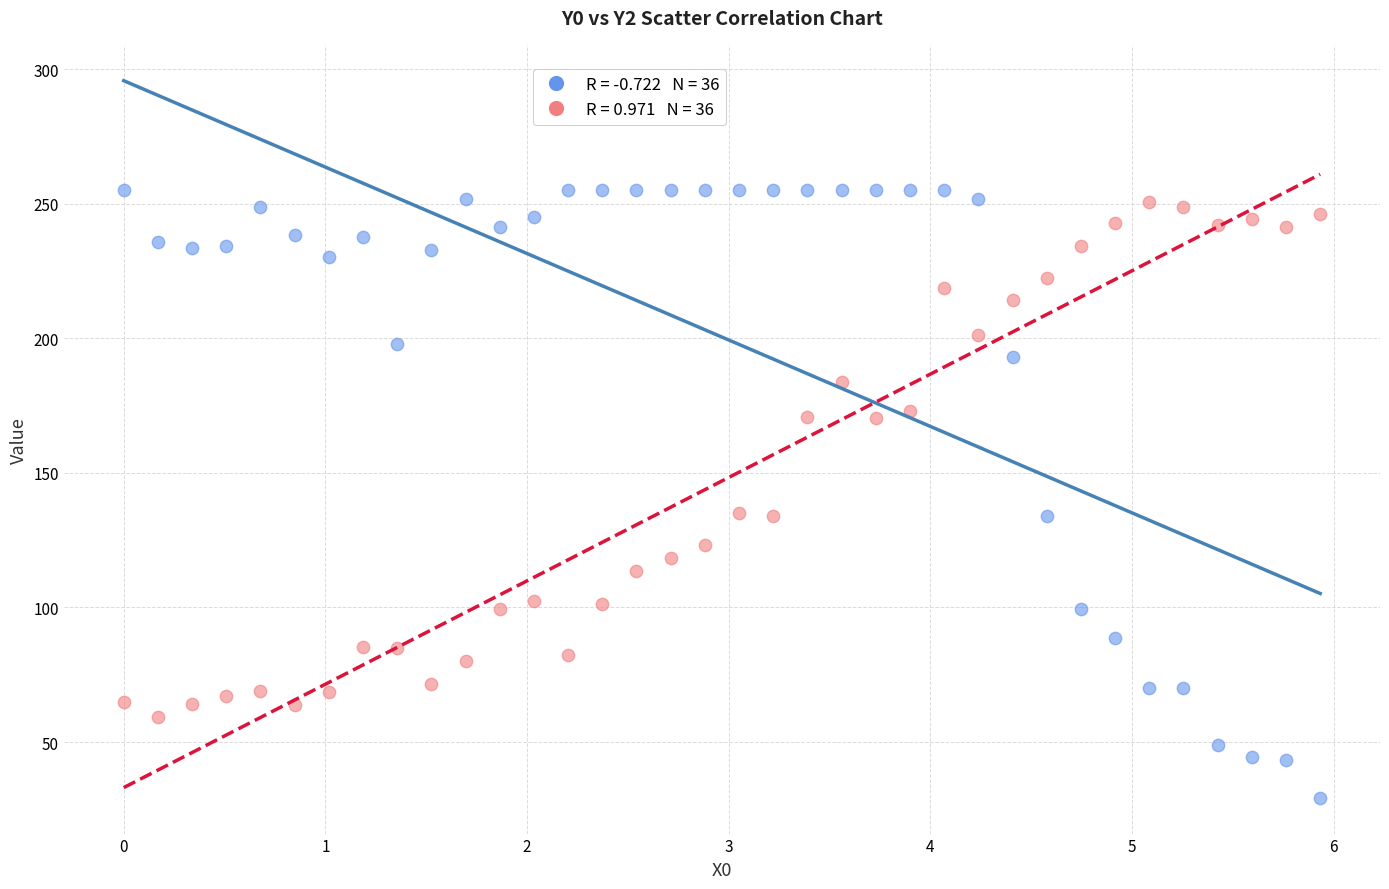

Across all data points, what is the range of X values (max minus min)?

5.9